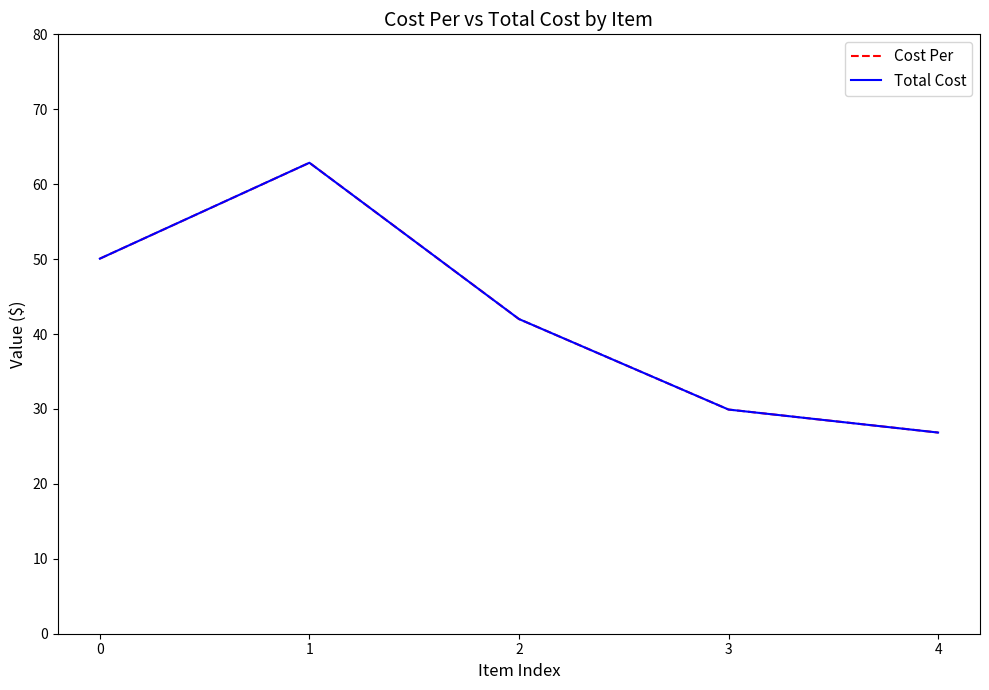

What is the average value of the Total Cost series?

42.3